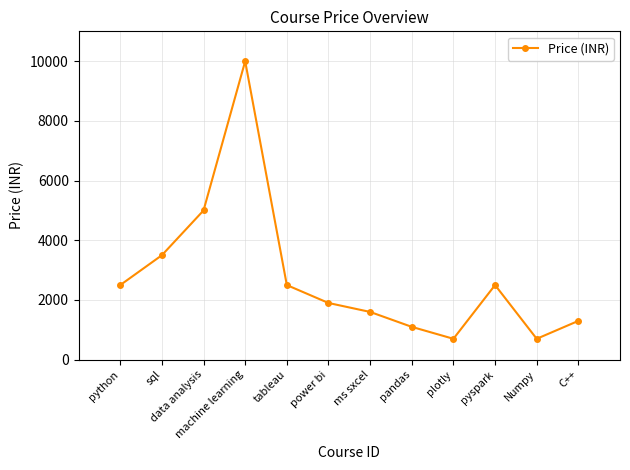

At which label is the value closest to 5349?

data analysis